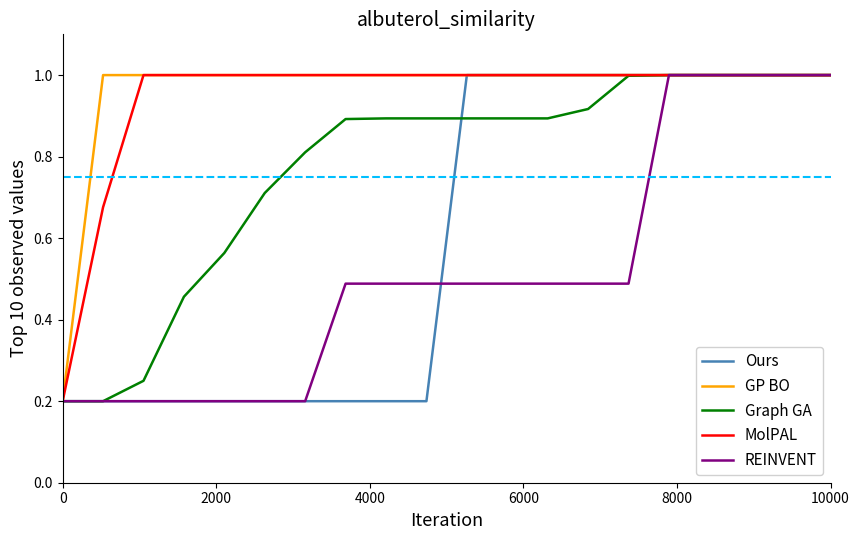

What is the minimum value for GP BO?

0.2